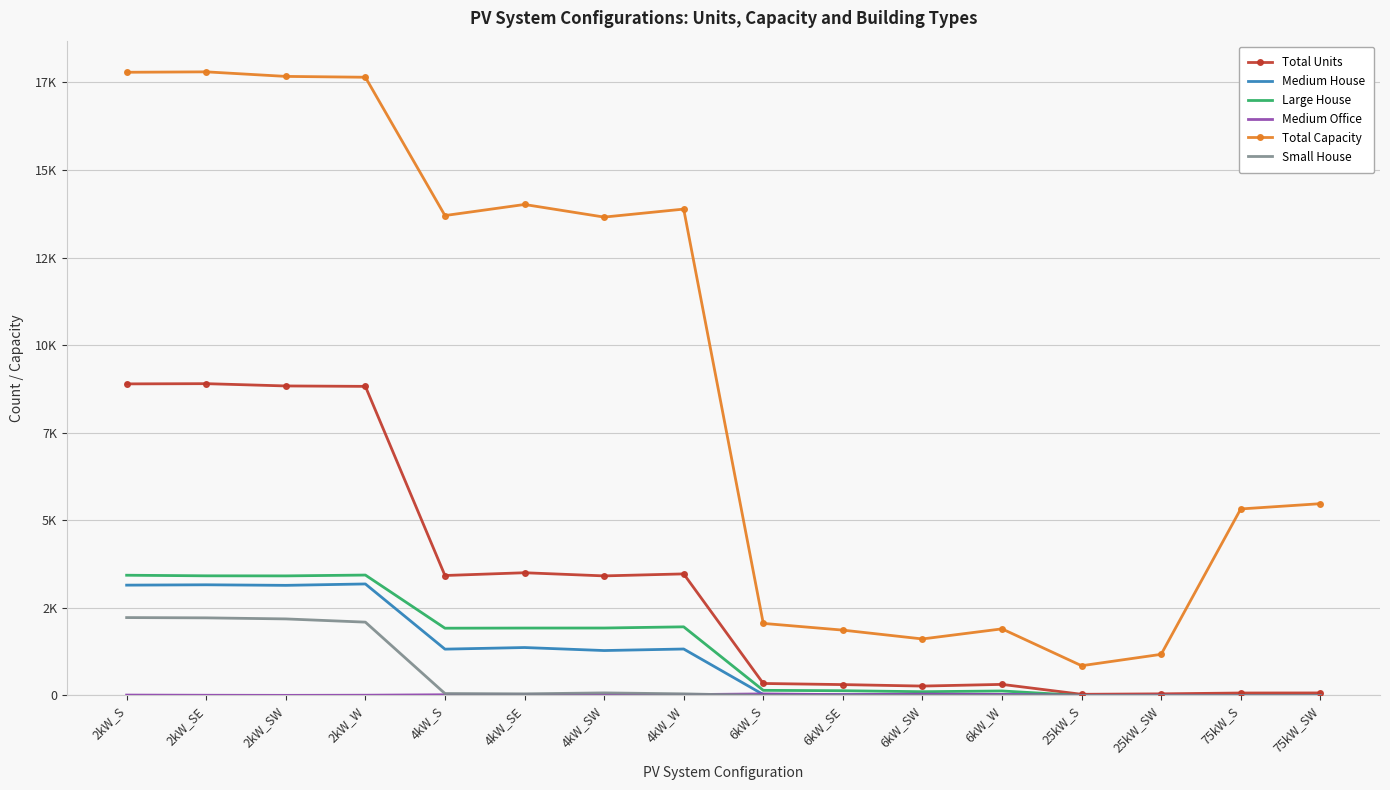

What is the value of the Medium House point at the 4th from the left?

3184